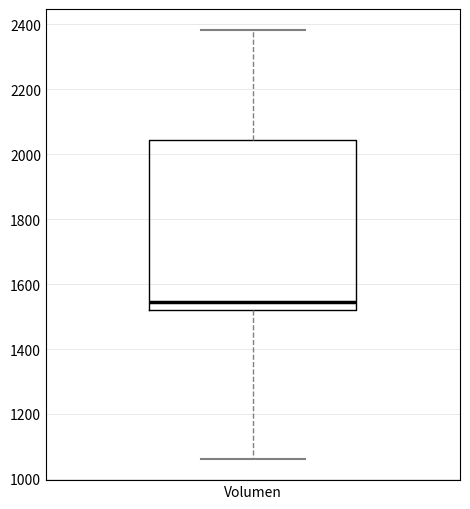

Where does the median line of the box for Volumen sit on the y-axis? The values are not printed on the chart, so give them approximately, as read against the axis.

1540